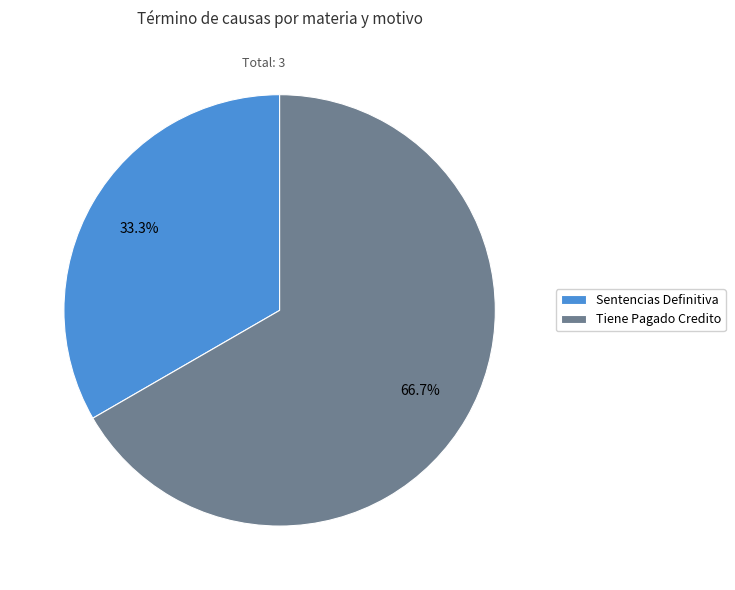

What portion of the pie excludes Tiene Pagado Credito?

33.3%